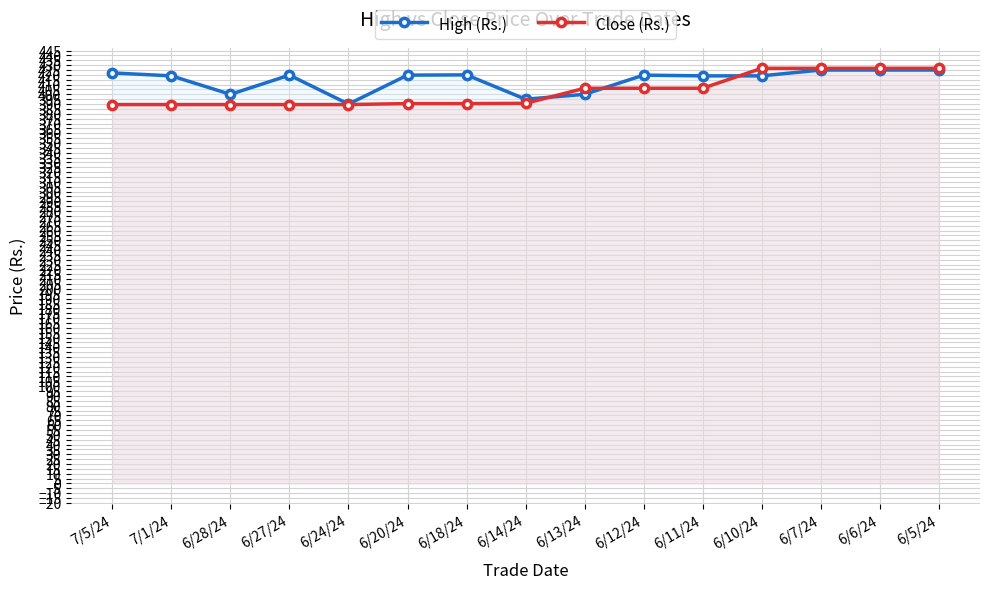

True or false: Close (Rs.) has more than 2 points higher than both neighbors.

False